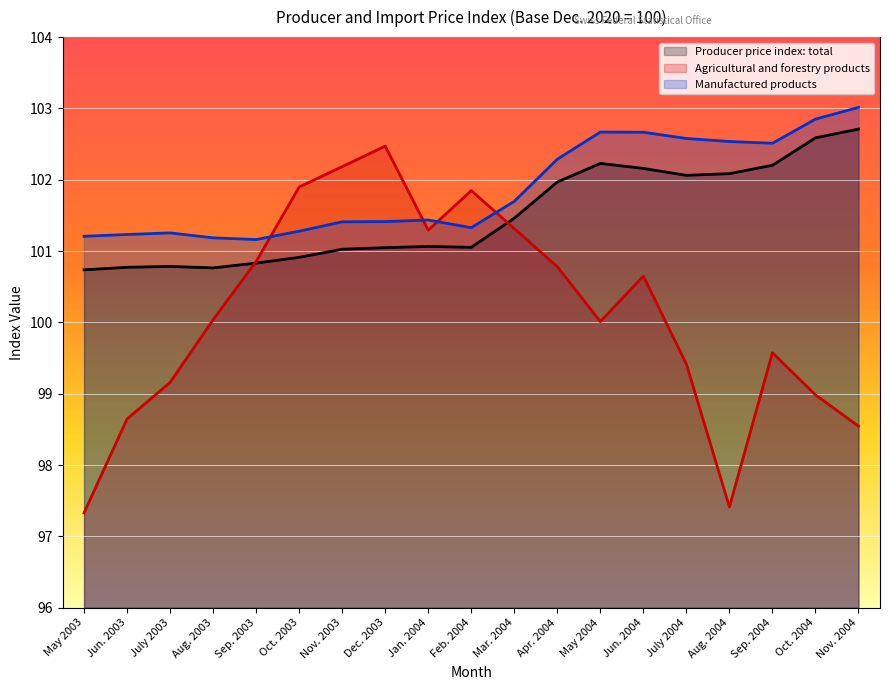

How many interior local valleys does the Producer price index: total series have?

3